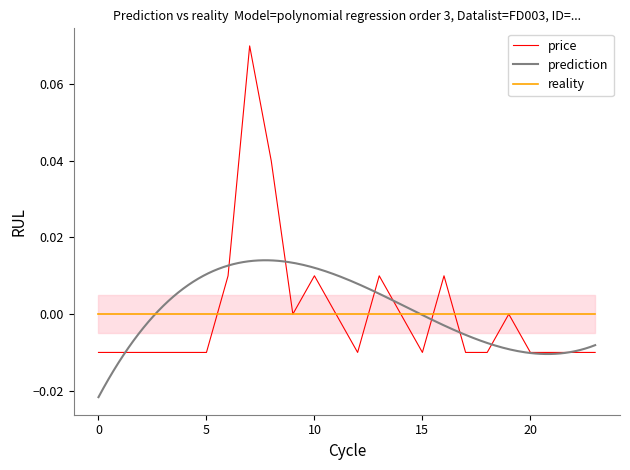

How many values are between 0 and 1?

10